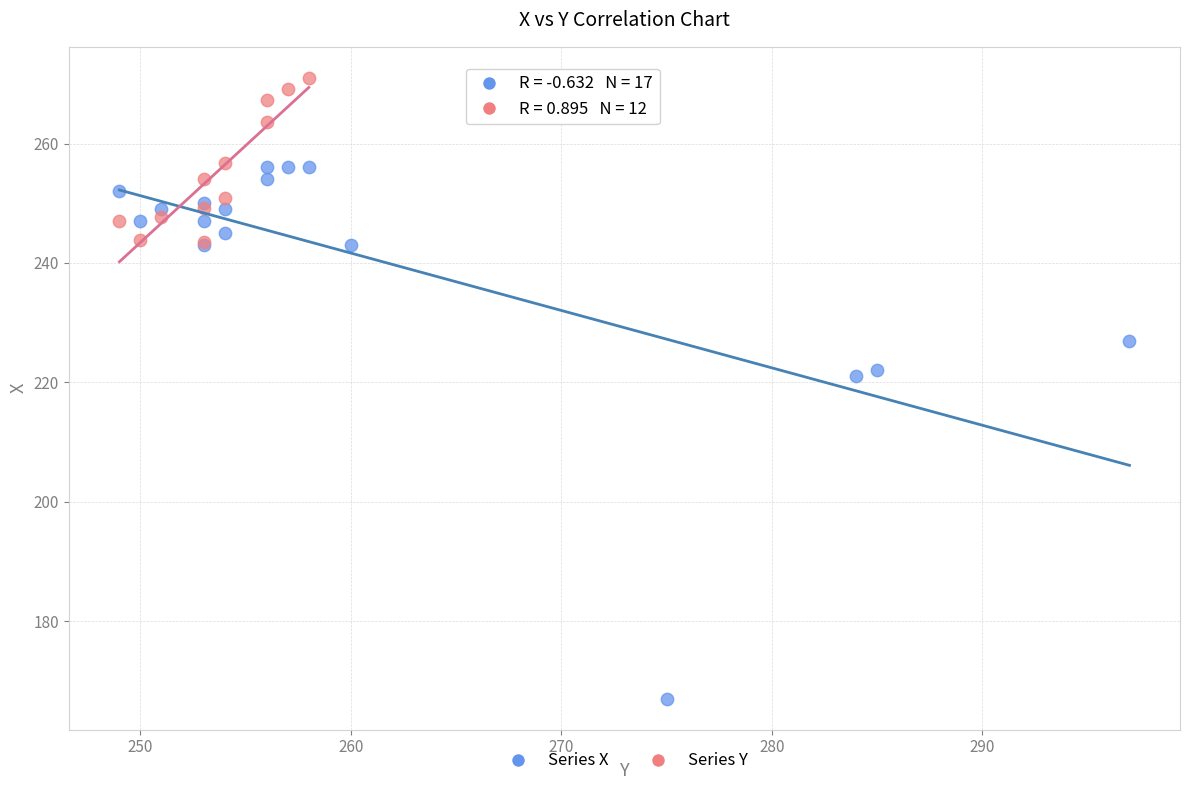

Which series reaches the maximum Y coordinate?

Series Y